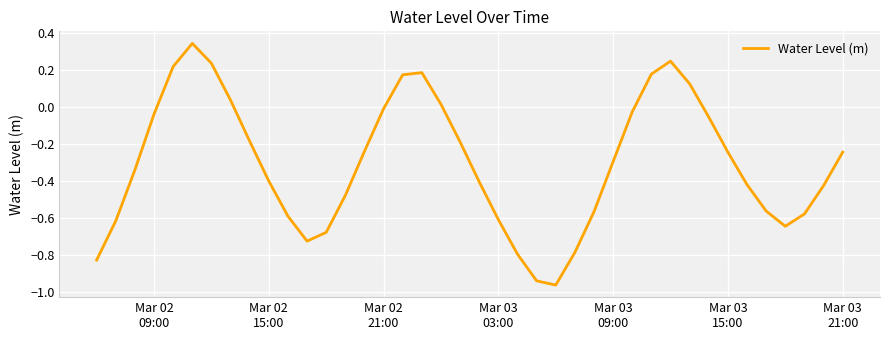

Does the chart have visible grid lines?

Yes